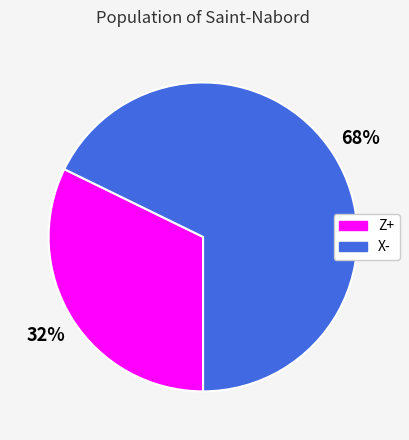

What is the ratio of the value at X- to the value at Z+?

2.1